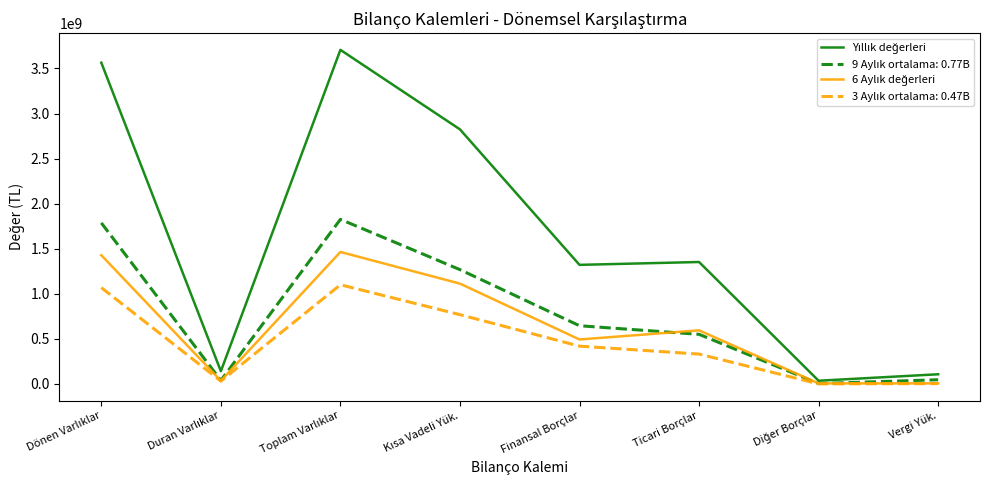

How many interior local peaks does the 6 Aylık değerleri series have?

2